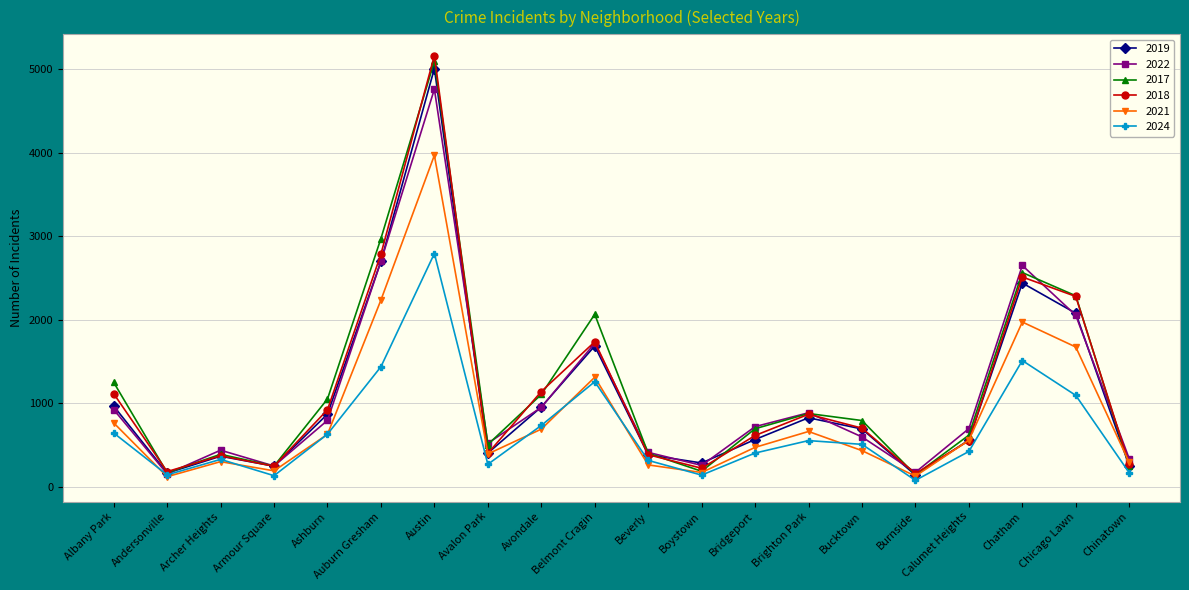

Which series has the widest spread of values?

2018